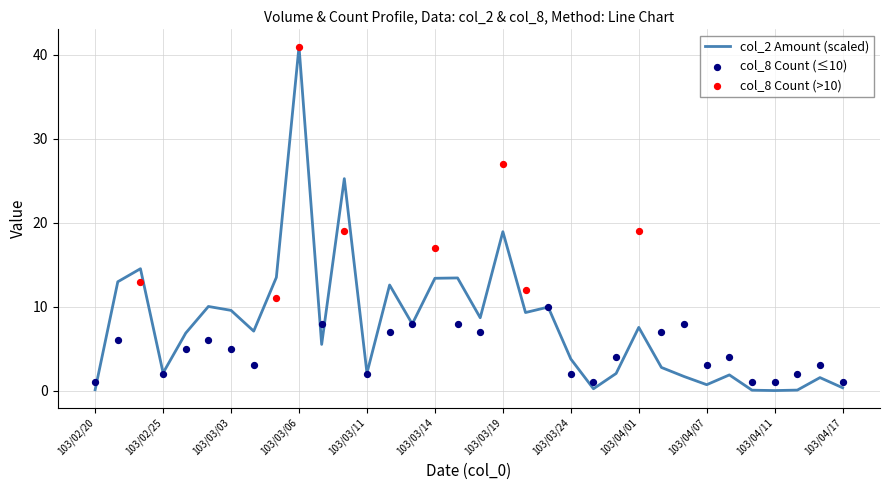

What is the change in value from 103/03/04 to 103/04/14?

-7.0